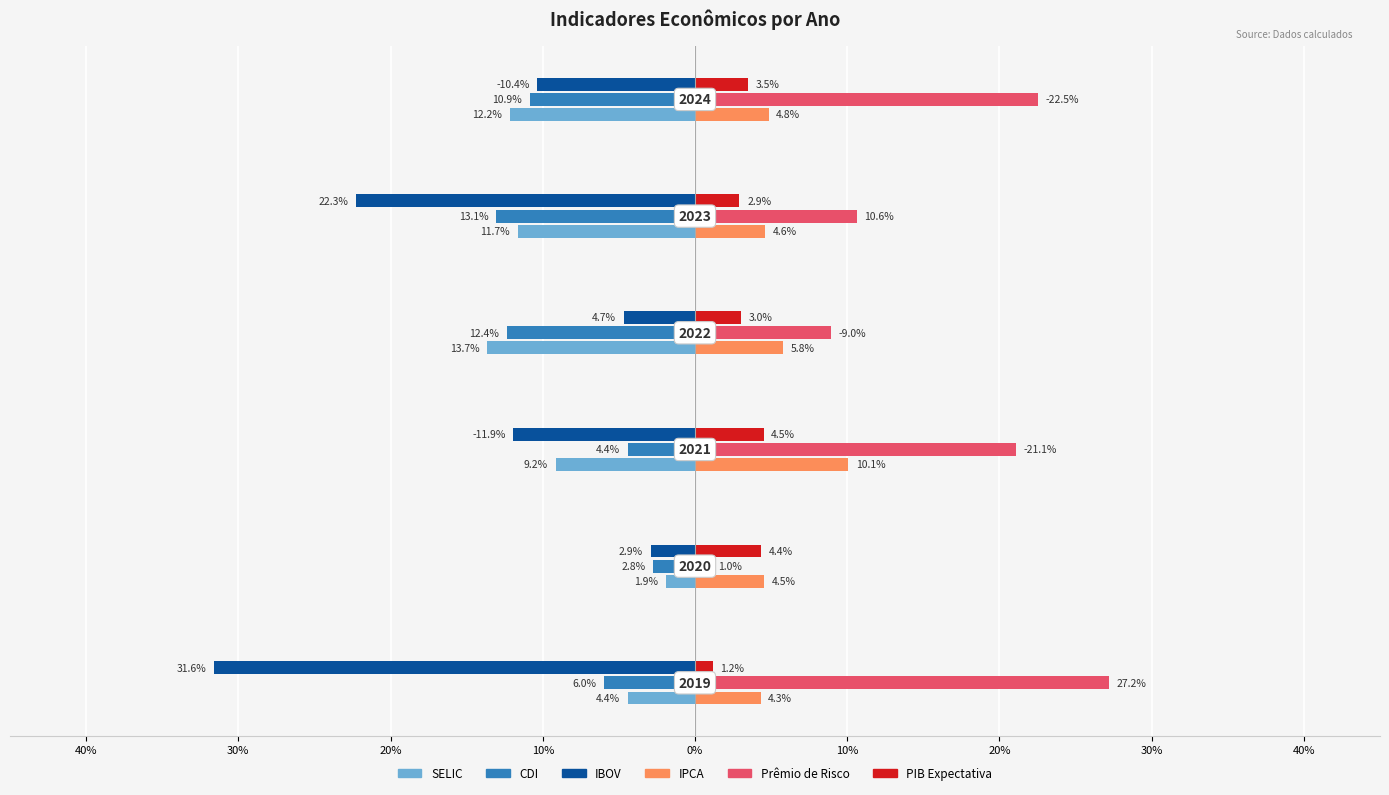

Which series has the largest total across all categories?

Prêmio de Risco